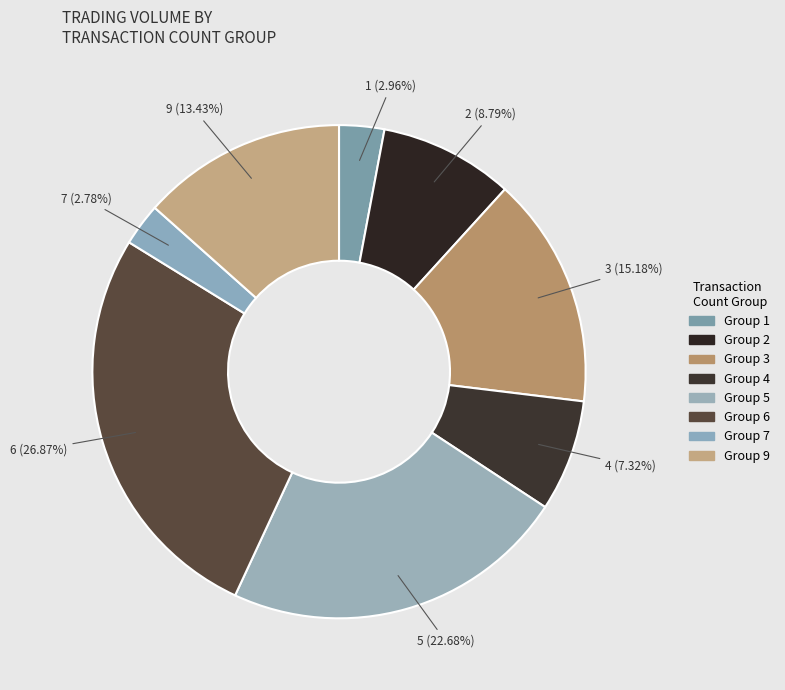

How many slices are in this pie chart?

8